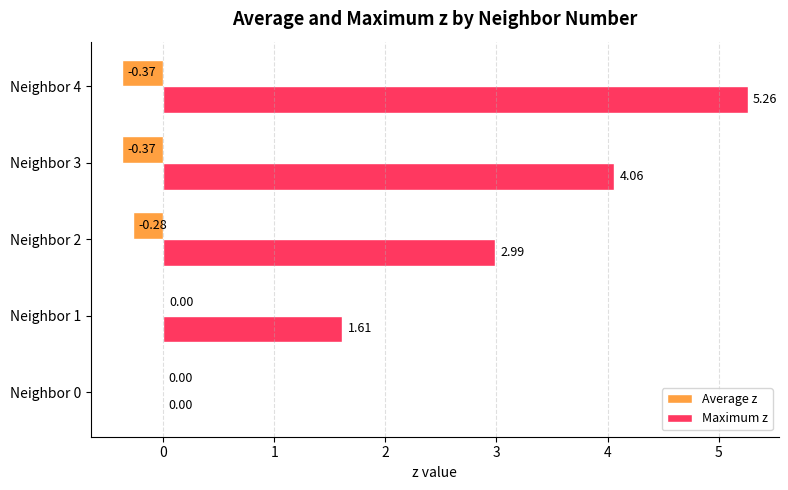

What is the sum of the Maximum z values at Neighbor 1 and Neighbor 4?

6.9